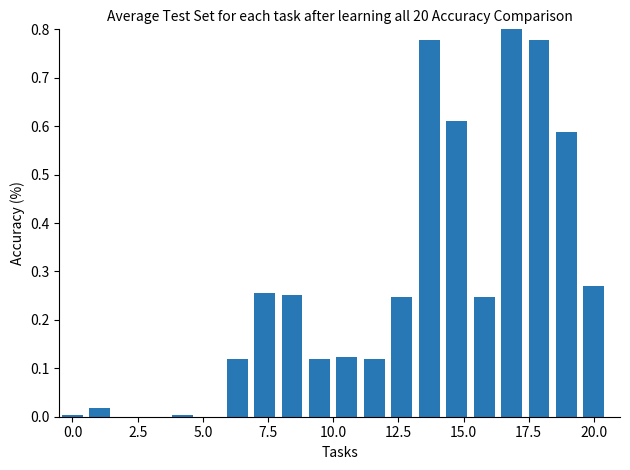

What is the sum of all values?

5.3